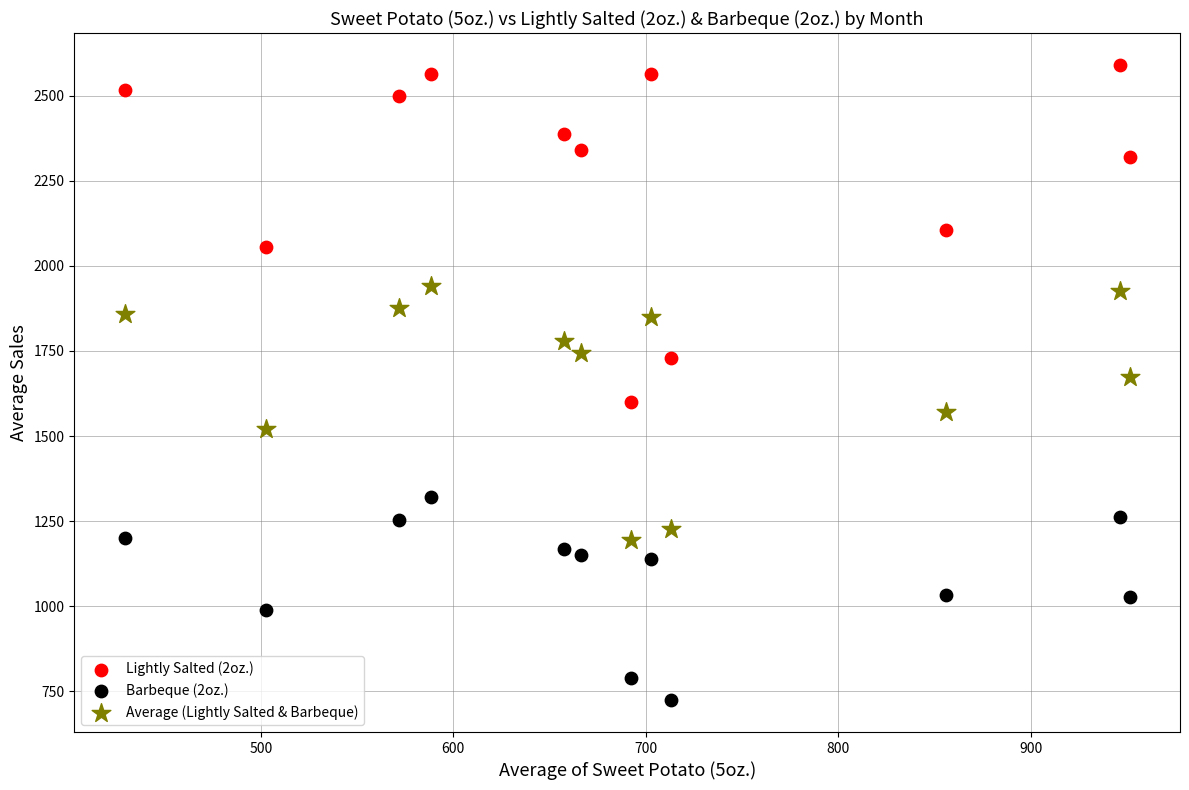

Which series reaches the minimum Y coordinate?

Barbeque (2oz.)